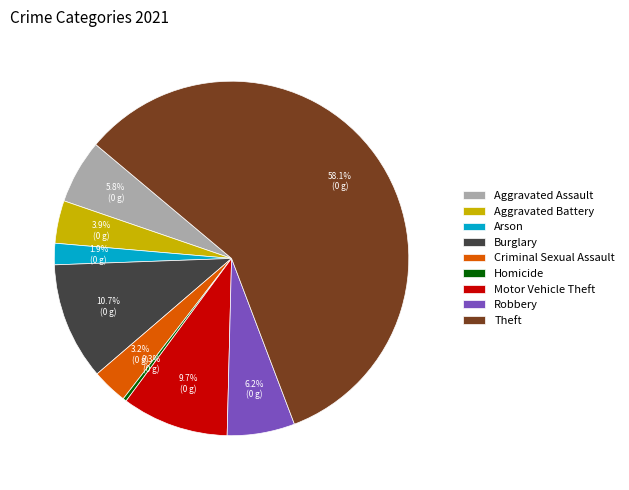

Which has a higher value, Criminal Sexual Assault or Homicide?

Criminal Sexual Assault